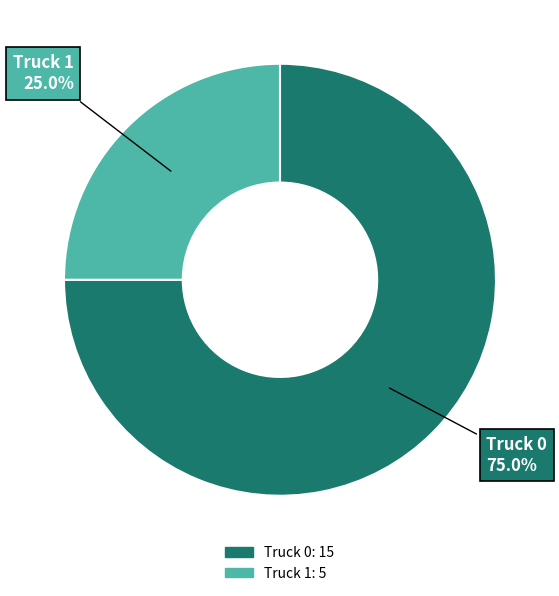

Do Truck 1 and Truck 0 together represent more than half of the pie?

Yes